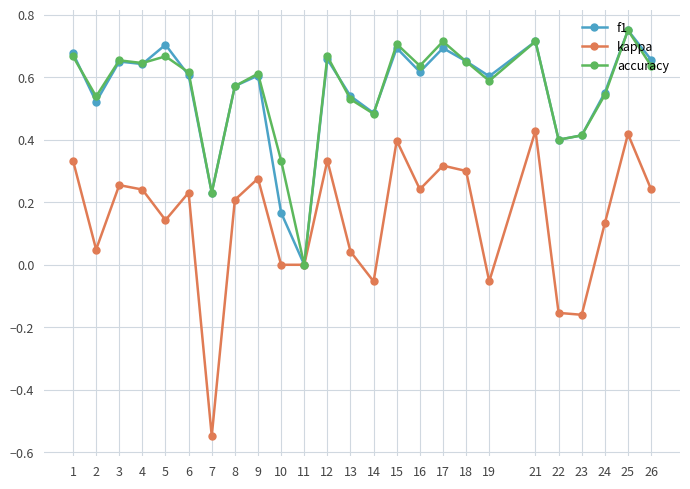

What is the sum of all accuracy values?

14.0